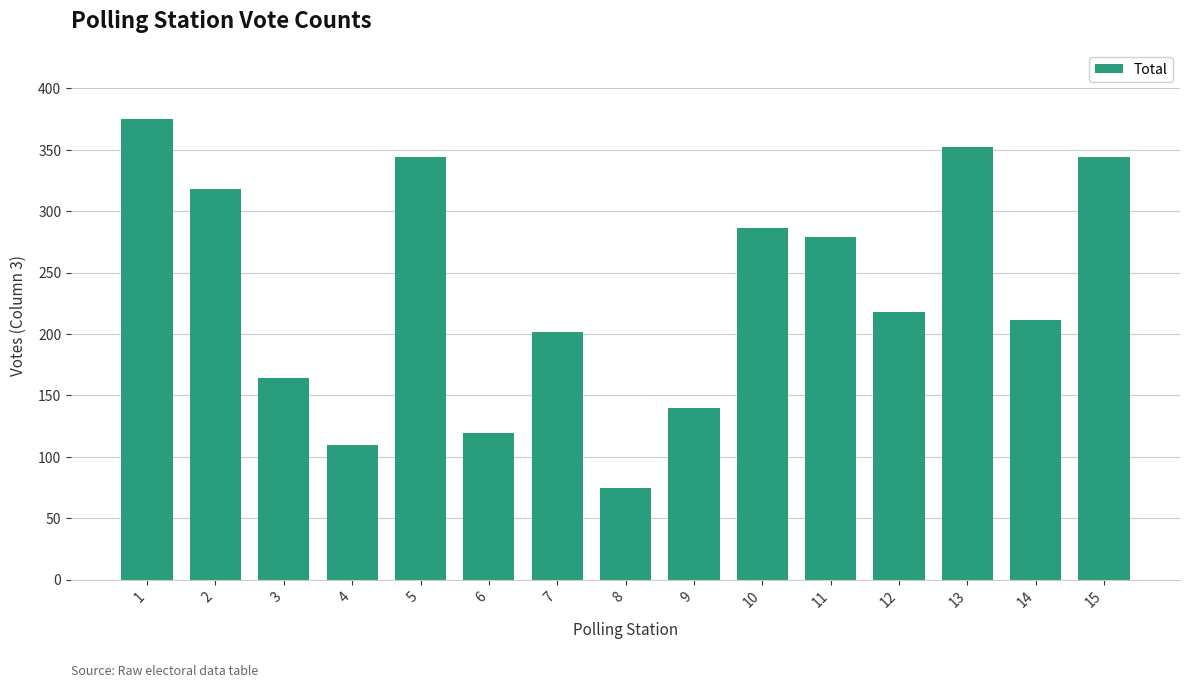

Is it true that the value at 15 is 558?

False